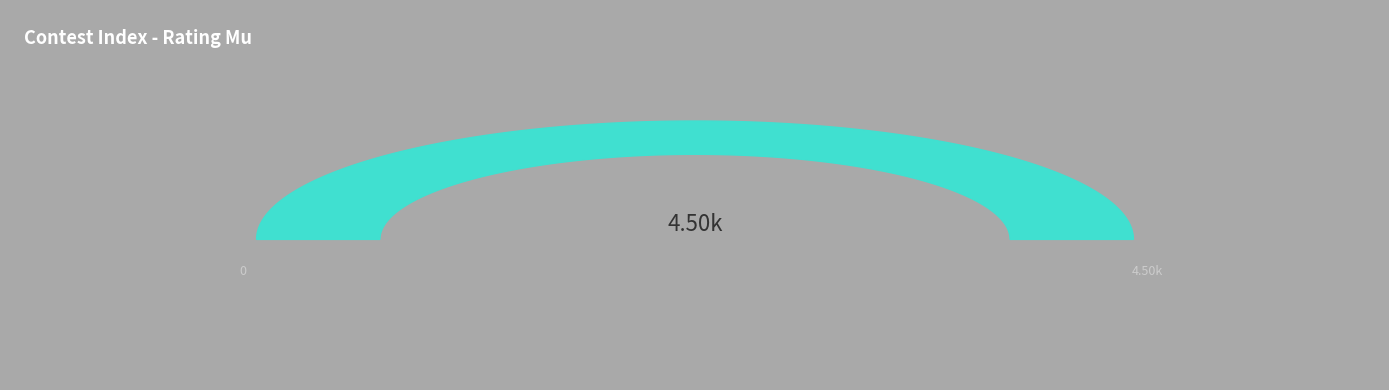

Does any single category account for the majority?

No